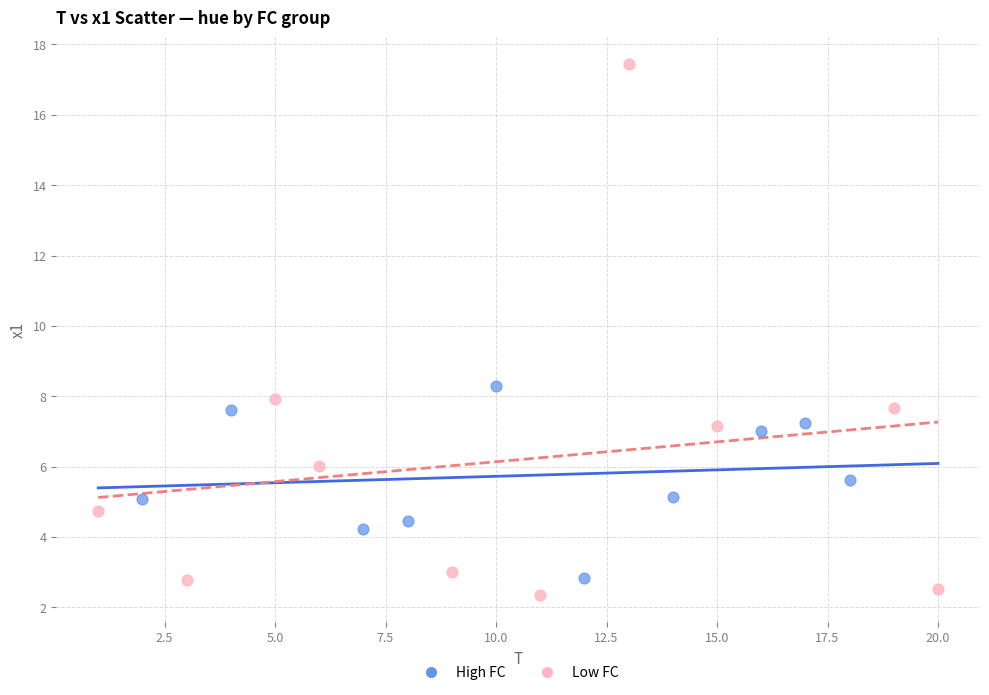

Which series reaches the maximum Y coordinate?

Low FC